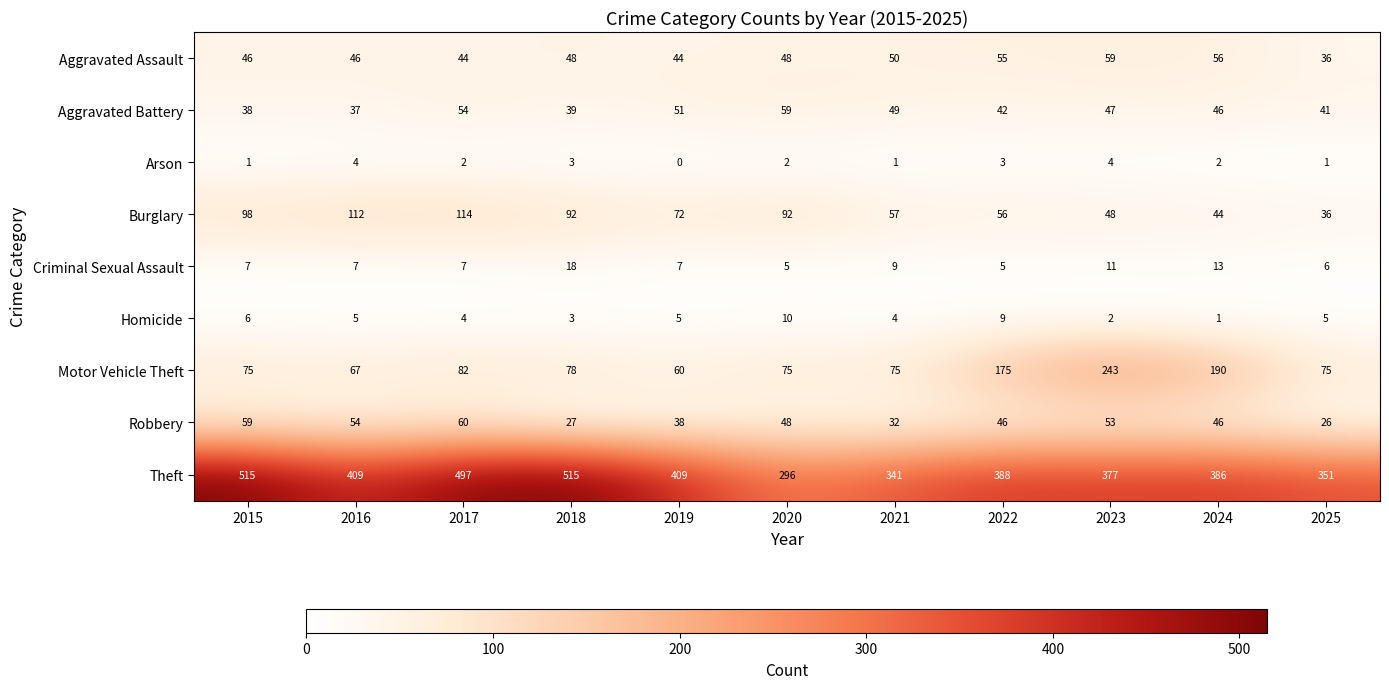

Which series has the largest total across all categories?

Theft